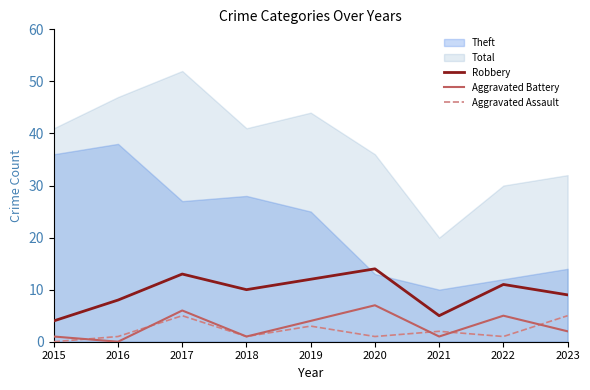

Is it true that Aggravated Battery equals -3 at 2016?

False